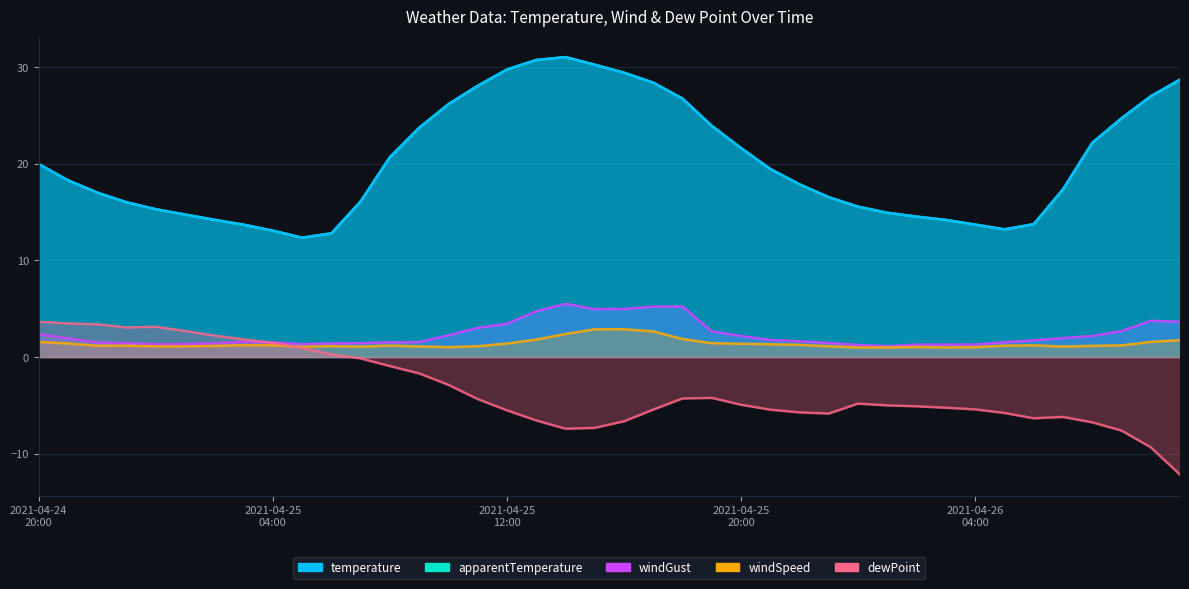

Reading left to right, what are all the values shown in this chart?

temperature: 2021-04-24 20:00=20.0	2021-04-24 21:00=18.3	2021-04-24 22:00=17.0	2021-04-24 23:00=16.0	2021-04-25 00:00=15.3	2021-04-25 01:00=14.7	2021-04-25 02:00=14.2	2021-04-25 03:00=13.7	2021-04-25 04:00=13.1	2021-04-25 05:00=12.3	2021-04-25 06:00=12.8	2021-04-25 07:00=16.1	2021-04-25 08:00=20.7	2021-04-25 09:00=23.7	2021-04-25 10:00=26.1	2021-04-25 11:00=28.1	2021-04-25 12:00=29.7	2021-04-25 13:00=30.7	2021-04-25 14:00=31.0	2021-04-25 15:00=30.2	2021-04-25 16:00=29.4	2021-04-25 17:00=28.4	2021-04-25 18:00=26.7	2021-04-25 19:00=23.9	2021-04-25 20:00=21.6	2021-04-25 21:00=19.4	2021-04-25 22:00=17.9	2021-04-25 23:00=16.5	2021-04-26 00:00=15.6	2021-04-26 01:00=14.9	2021-04-26 02:00=14.5	2021-04-26 03:00=14.2	2021-04-26 04:00=13.7	2021-04-26 05:00=13.2	2021-04-26 06:00=13.7	2021-04-26 07:00=17.3	2021-04-26 08:00=22.1	2021-04-26 09:00=24.7	2021-04-26 10:00=27.0	2021-04-26 11:00=28.7
apparentTemperature: 2021-04-24 20:00=20.0	2021-04-24 21:00=18.3	2021-04-24 22:00=17.0	2021-04-24 23:00=16.0	2021-04-25 00:00=15.3	2021-04-25 01:00=14.7	2021-04-25 02:00=14.2	2021-04-25 03:00=13.7	2021-04-25 04:00=13.1	2021-04-25 05:00=12.3	2021-04-25 06:00=12.8	2021-04-25 07:00=16.1	2021-04-25 08:00=20.7	2021-04-25 09:00=23.7	2021-04-25 10:00=26.1	2021-04-25 11:00=28.1	2021-04-25 12:00=29.7	2021-04-25 13:00=30.7	2021-04-25 14:00=31.0	2021-04-25 15:00=30.2	2021-04-25 16:00=29.4	2021-04-25 17:00=28.4	2021-04-25 18:00=26.7	2021-04-25 19:00=23.9	2021-04-25 20:00=21.6	2021-04-25 21:00=19.4	2021-04-25 22:00=17.9	2021-04-25 23:00=16.5	2021-04-26 00:00=15.6	2021-04-26 01:00=14.9	2021-04-26 02:00=14.5	2021-04-26 03:00=14.2	2021-04-26 04:00=13.7	2021-04-26 05:00=13.2	2021-04-26 06:00=13.7	2021-04-26 07:00=17.3	2021-04-26 08:00=22.1	2021-04-26 09:00=24.7	2021-04-26 10:00=27.0	2021-04-26 11:00=28.7
windSpeed: 2021-04-24 20:00=1.6	2021-04-24 21:00=1.4	2021-04-24 22:00=1.2	2021-04-24 23:00=1.2	2021-04-25 00:00=1.1	2021-04-25 01:00=1.1	2021-04-25 02:00=1.1	2021-04-25 03:00=1.2	2021-04-25 04:00=1.2	2021-04-25 05:00=1.1	2021-04-25 06:00=1.1	2021-04-25 07:00=1.1	2021-04-25 08:00=1.2	2021-04-25 09:00=1.1	2021-04-25 10:00=1.0	2021-04-25 11:00=1.1	2021-04-25 12:00=1.4	2021-04-25 13:00=1.8	2021-04-25 14:00=2.4	2021-04-25 15:00=2.9	2021-04-25 16:00=2.9	2021-04-25 17:00=2.7	2021-04-25 18:00=1.9	2021-04-25 19:00=1.4	2021-04-25 20:00=1.4	2021-04-25 21:00=1.3	2021-04-25 22:00=1.3	2021-04-25 23:00=1.1	2021-04-26 00:00=1.0	2021-04-26 01:00=1.0	2021-04-26 02:00=1.0	2021-04-26 03:00=1.0	2021-04-26 04:00=1.0	2021-04-26 05:00=1.2	2021-04-26 06:00=1.2	2021-04-26 07:00=1.1	2021-04-26 08:00=1.2	2021-04-26 09:00=1.2	2021-04-26 10:00=1.6	2021-04-26 11:00=1.8
windGust: 2021-04-24 20:00=2.4	2021-04-24 21:00=1.9	2021-04-24 22:00=1.5	2021-04-24 23:00=1.4	2021-04-25 00:00=1.3	2021-04-25 01:00=1.3	2021-04-25 02:00=1.4	2021-04-25 03:00=1.6	2021-04-25 04:00=1.5	2021-04-25 05:00=1.3	2021-04-25 06:00=1.4	2021-04-25 07:00=1.4	2021-04-25 08:00=1.5	2021-04-25 09:00=1.6	2021-04-25 10:00=2.2	2021-04-25 11:00=3.0	2021-04-25 12:00=3.5	2021-04-25 13:00=4.7	2021-04-25 14:00=5.5	2021-04-25 15:00=5.0	2021-04-25 16:00=5.0	2021-04-25 17:00=5.2	2021-04-25 18:00=5.2	2021-04-25 19:00=2.7	2021-04-25 20:00=2.2	2021-04-25 21:00=1.8	2021-04-25 22:00=1.6	2021-04-25 23:00=1.5	2021-04-26 00:00=1.2	2021-04-26 01:00=1.1	2021-04-26 02:00=1.3	2021-04-26 03:00=1.3	2021-04-26 04:00=1.3	2021-04-26 05:00=1.5	2021-04-26 06:00=1.7	2021-04-26 07:00=2.0	2021-04-26 08:00=2.2	2021-04-26 09:00=2.7	2021-04-26 10:00=3.8	2021-04-26 11:00=3.6
dewPoint: 2021-04-24 20:00=3.6	2021-04-24 21:00=3.5	2021-04-24 22:00=3.4	2021-04-24 23:00=3.1	2021-04-25 00:00=3.1	2021-04-25 01:00=2.7	2021-04-25 02:00=2.2	2021-04-25 03:00=1.8	2021-04-25 04:00=1.5	2021-04-25 05:00=0.9	2021-04-25 06:00=0.3	2021-04-25 07:00=-0.1	2021-04-25 08:00=-0.9	2021-04-25 09:00=-1.7	2021-04-25 10:00=-2.9	2021-04-25 11:00=-4.3	2021-04-25 12:00=-5.5	2021-04-25 13:00=-6.5	2021-04-25 14:00=-7.4	2021-04-25 15:00=-7.3	2021-04-25 16:00=-6.6	2021-04-25 17:00=-5.4	2021-04-25 18:00=-4.3	2021-04-25 19:00=-4.2	2021-04-25 20:00=-4.9	2021-04-25 21:00=-5.4	2021-04-25 22:00=-5.7	2021-04-25 23:00=-5.8	2021-04-26 00:00=-4.8	2021-04-26 01:00=-5.0	2021-04-26 02:00=-5.1	2021-04-26 03:00=-5.2	2021-04-26 04:00=-5.4	2021-04-26 05:00=-5.8	2021-04-26 06:00=-6.3	2021-04-26 07:00=-6.2	2021-04-26 08:00=-6.8	2021-04-26 09:00=-7.6	2021-04-26 10:00=-9.3	2021-04-26 11:00=-12.2